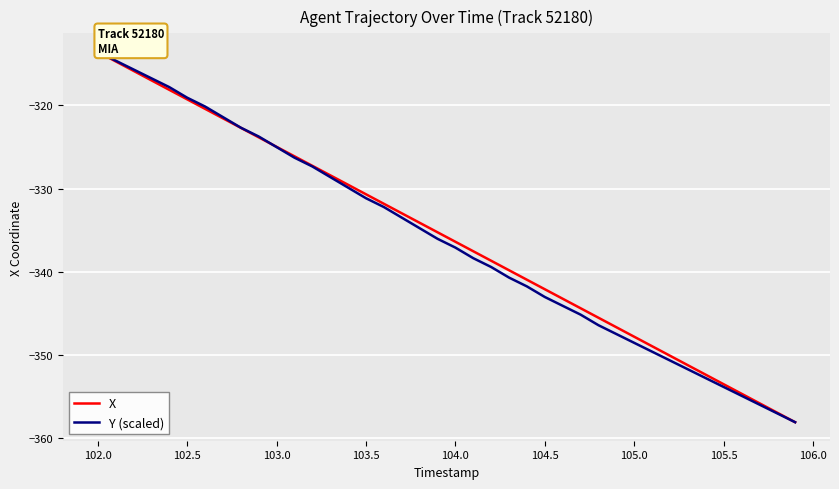

What is the maximum value for Y (scaled)?

-313.6